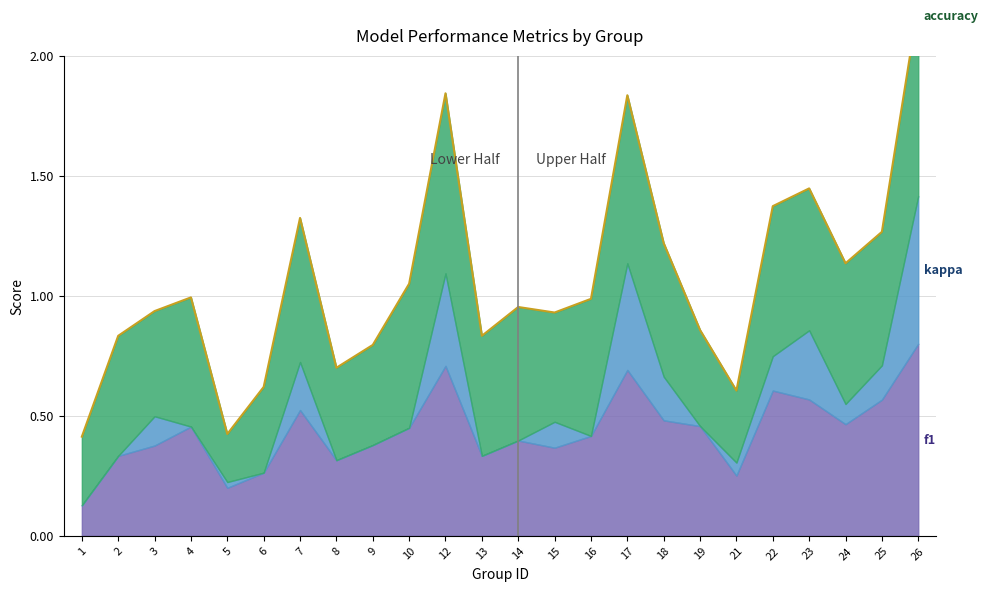

How many data points in kappa are above 0?

13